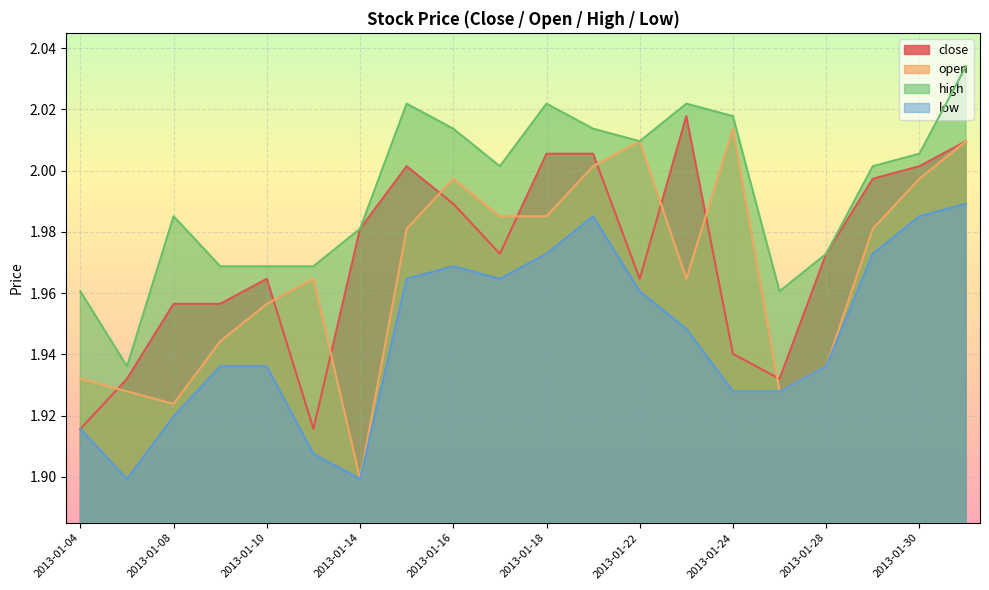

What are all the series names shown in the legend?

close, open, high, low